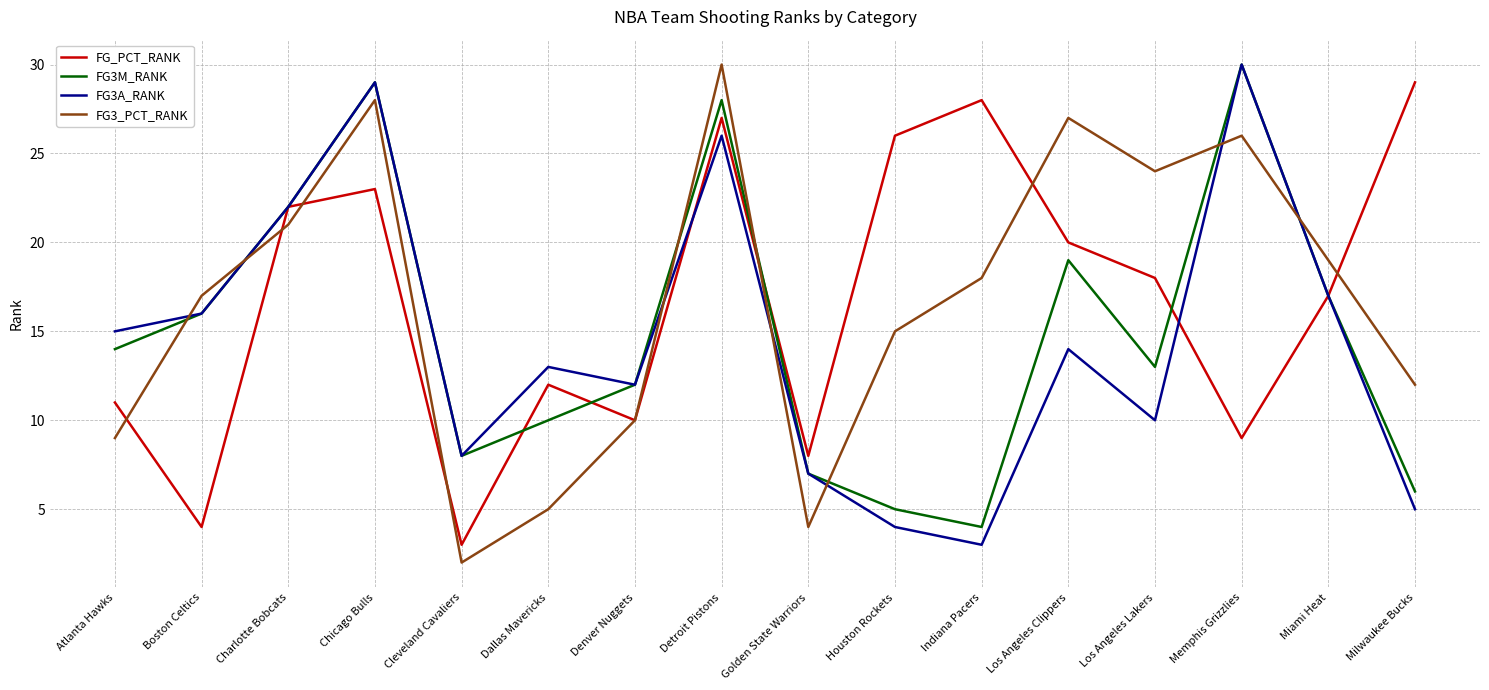

What is the greatest value displayed?

30